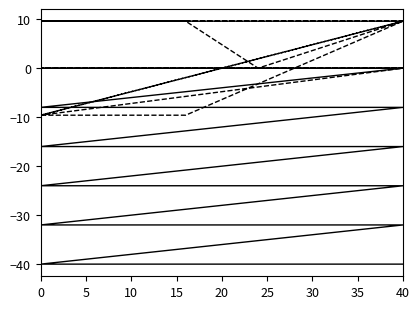

Which series has the largest range (max minus min)?

y